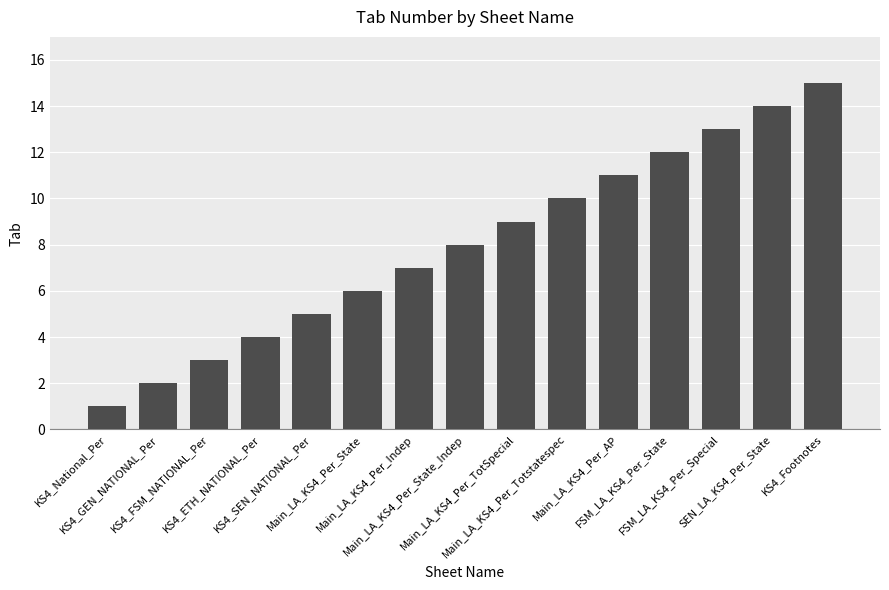

Is it true that the value at FSM_LA_KS4_Per_State is 12?

True